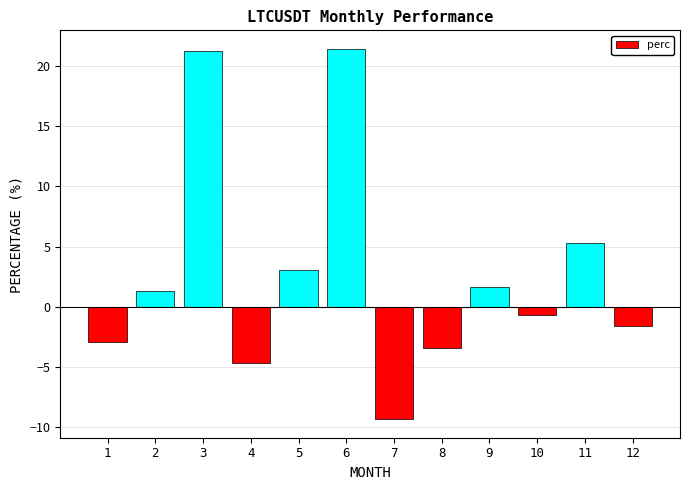

Reading right to left, extract all data points from this chart.

12=-1.6	11=5.3	10=-0.6	9=1.7	8=-3.4	7=-9.3	6=21.4	5=3.1	4=-4.7	3=21.2	2=1.3	1=-2.9